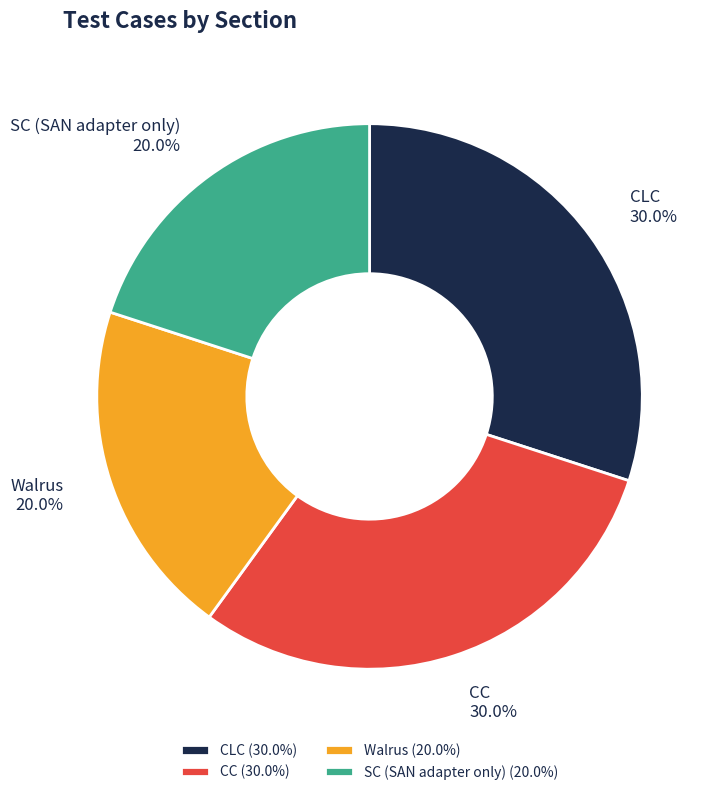

What percentage is the Walrus slice, to the nearest percent?

20%